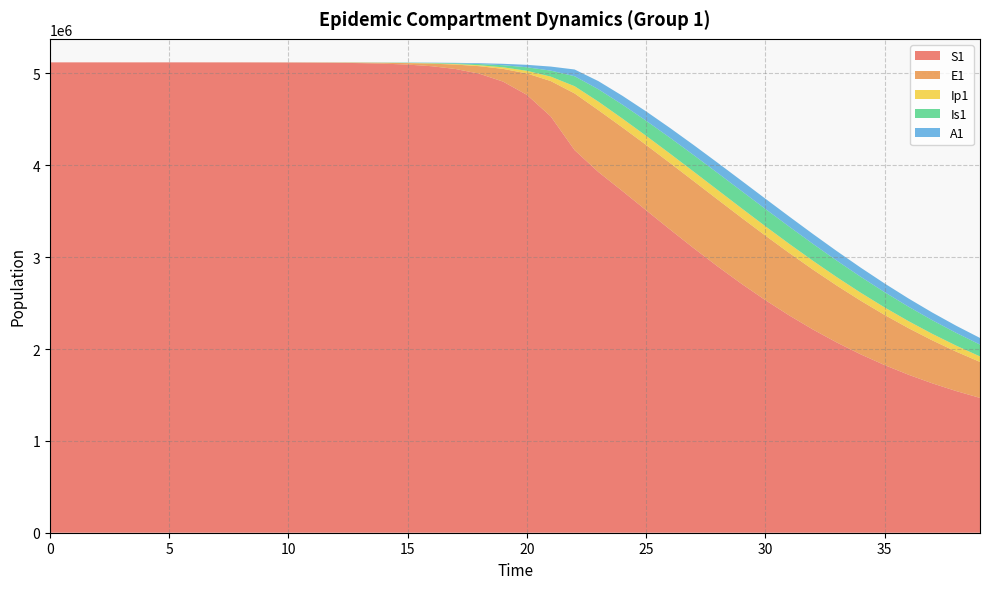

Reading left to right, list all the values displayed in this chart.

S1: 5120500.0	5120492.7	5120483.3	5120468.1	5120442.4	5120398.2	5120322.0	5120190.6	5119964.0	5119573.4	5118899.8	5117738.6	5115737.1	5112288.3	5106349.2	5096131.3	5078580.9	5048522.1	4997291.1	4910702.0	4766416.9	4531672.0	4164562.3	3926197.2	3720261.3	3510270.8	3301157.7	3096368.4	2898554.6	2709802.1	2531696.6	2365346.6	2211411.4	2070145.2	1941456.3	1824975.4	1720124.9	1626184.3	1542346.9	1467767.2
E1: 0.0	6.4	13.2	23.4	40.6	70.1	120.8	208.4	359.3	619.5	1068.2	1841.6	3174.6	5471.0	9424.7	16223.7	27892.4	47849.9	81783.6	138900.5	233393.7	385209.6	617416.3	673417.9	692782.8	710932.3	723890.1	729905.1	728331.1	719167.9	702852.5	680134.1	651975.2	619461.6	583720.8	545852.3	506873.6	467682.9	429037.8	391548.2
Ip1: 0.0	0.5	1.4	2.7	4.9	8.5	14.7	25.4	43.8	75.6	130.3	224.7	387.4	667.8	1150.7	1981.7	3409.7	5857.3	10034.7	17111.3	28948.5	48328.1	78935.5	92810.2	96411.2	99436.5	101852.6	103425.7	103995.6	103498.0	101945.4	99407.8	95996.7	91851.2	87125.6	81977.7	76560.0	71012.3	65457.2	59997.2
Is1: 5.0	4.1	4.1	5.1	7.5	11.9	19.8	33.6	57.5	98.8	170.1	293.1	505.2	870.7	1500.7	2585.8	4453.1	7661.7	13161.3	22546.3	38443.9	65037.9	108606.4	134550.9	151561.1	163869.3	173098.3	179985.7	184790.8	187578.6	188370.2	187212.9	184206.6	179507.8	173322.1	165890.4	157472.8	148333.3	138726.4	128886.3
A1: 0.0	0.3	1.0	2.1	4.1	7.4	13.1	22.8	39.5	68.3	117.8	203.2	350.5	604.2	1041.3	1793.8	3087.9	5308.8	9107.3	15566.2	26439.5	44439.2	73414.8	88714.3	96276.1	101936.2	106246.7	109360.2	111295.3	112045.9	111625.0	110080.5	107497.4	103993.0	99708.5	94798.7	89423.2	83737.1	77884.3	71992.8